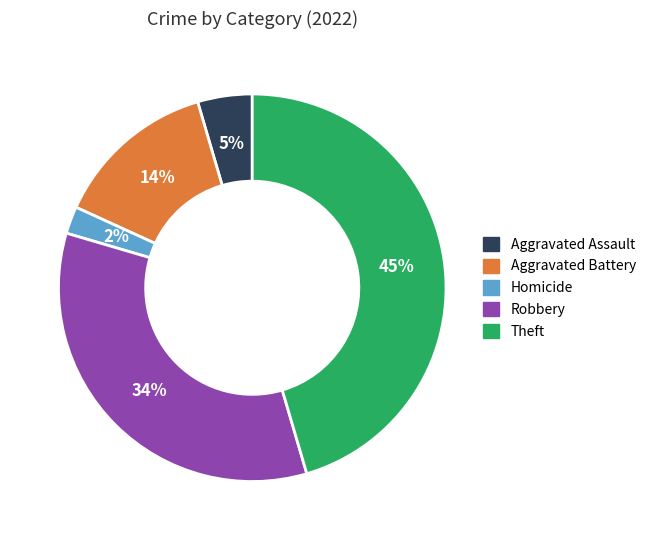

Is the sum of Robbery and Theft greater than half?

Yes